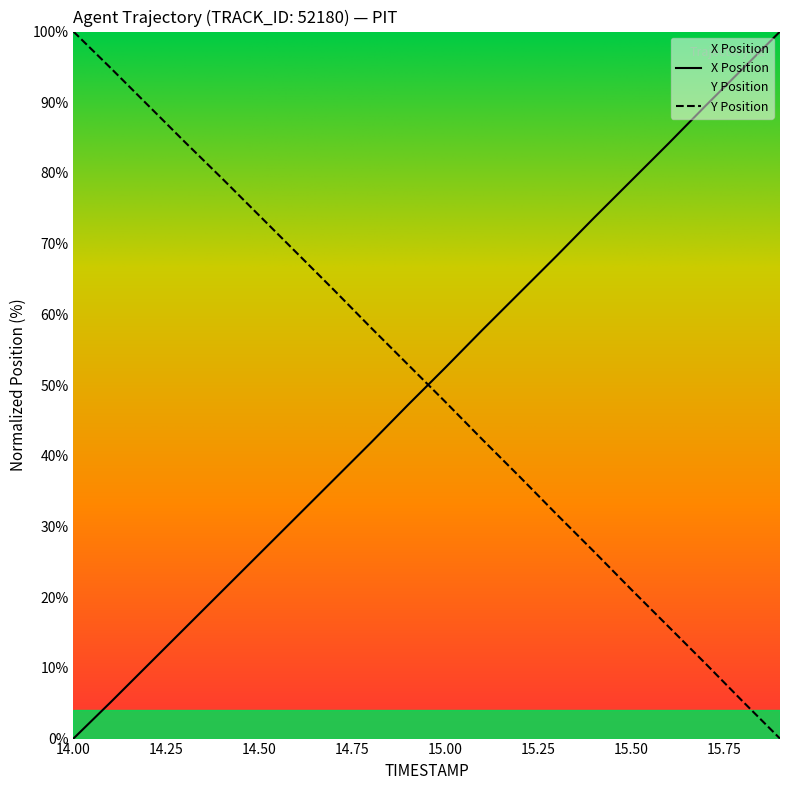

What is the value of the X point at the 12th from the left?

57.8